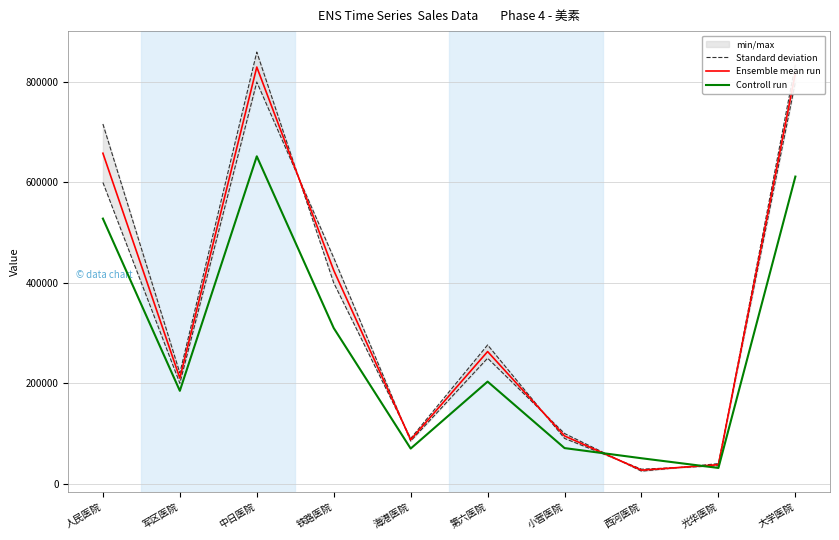

Reading right to left, what are all the values shown in this chart?

Standard deviation: 800000.0	40000.0	25000.0	100000.0	250000.0	85000.0	450000.0	800000.0	200000.0	600000.0
Ensemble mean run: 817614.5	37920.0	26965.0	95124.0	263184.0	87500.0	425000.0	829852.0	210250.0	658200.0
Controll run: 611714.4	31416.0	50715.0	70960.0	203360.0	70000.0	310000.0	652080.0	185000.0	528000.0